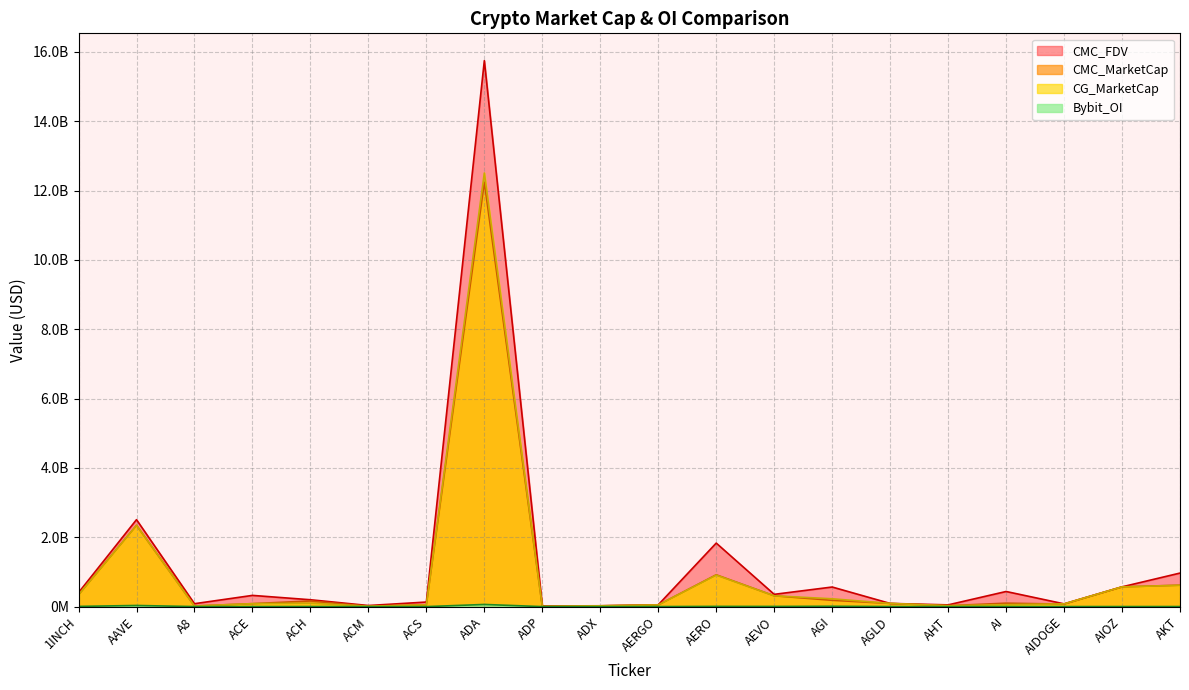

Reading right to left, list all the values displayed in this chart.

CMC_MarketCap: 618273777.5	570195586.7	73046931.8	99647152.3	26958937.5	91934786.7	182202059.2	312288937.6	918253791.1	49021489.2	23085699.6	6916988.3	12237411510.6	53373408.6	11680346.8	163463593.1	85948134.5	17953980.6	2344413730.3	343575968.3
CMC_FDV: 967528088.0	570195586.7	80229476.7	436211884.2	50181955.3	91934786.7	565221072.2	354118367.6	1832203069.6	52711279.0	24039919.9	19319369.2	15745399768.0	131822490.4	31710012.9	198158185.0	323784713.0	84290988.7	2508120243.1	403965970.0
CG_MarketCap: 616549647.0	569116043.0	78891826.0	56662418.0	26960963.0	91888009.0	225937176.0	311628604.0	909847834.0	49025312.0	23082125.0	5967384.0	12505914312.0	53361263.0	11692242.0	97843994.0	85849962.0	17960553.0	2345184651.0	343410179.0
Bybit_OI: 1956124.0	1663227.0	1127510.0	1804641.0	0.0	1862495.0	9934427.0	5010108.0	6336302.0	1006846.0	0.0	0.0	62604754.0	0.0	0.0	2092749.0	1132068.0	964399.0	33194016.0	6154460.0